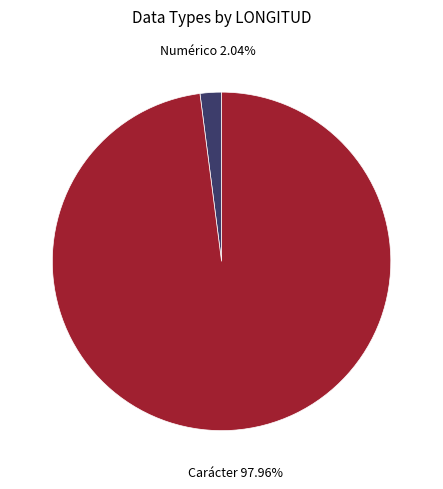

Is there a majority slice in this chart?

Yes